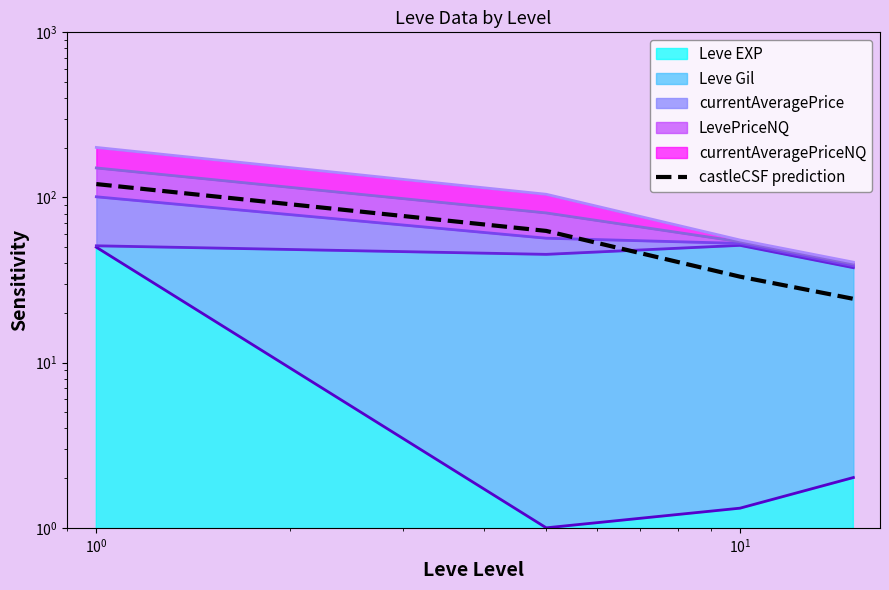

Reading left to right, what are all the values shown in this chart?

120.6	62.8	33.2	24.4